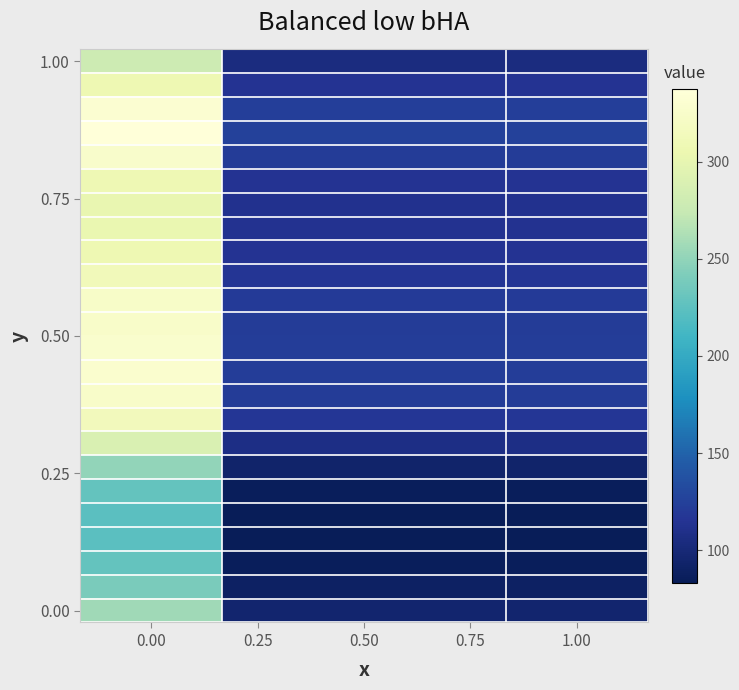

How many categories are shown in the chart?

4